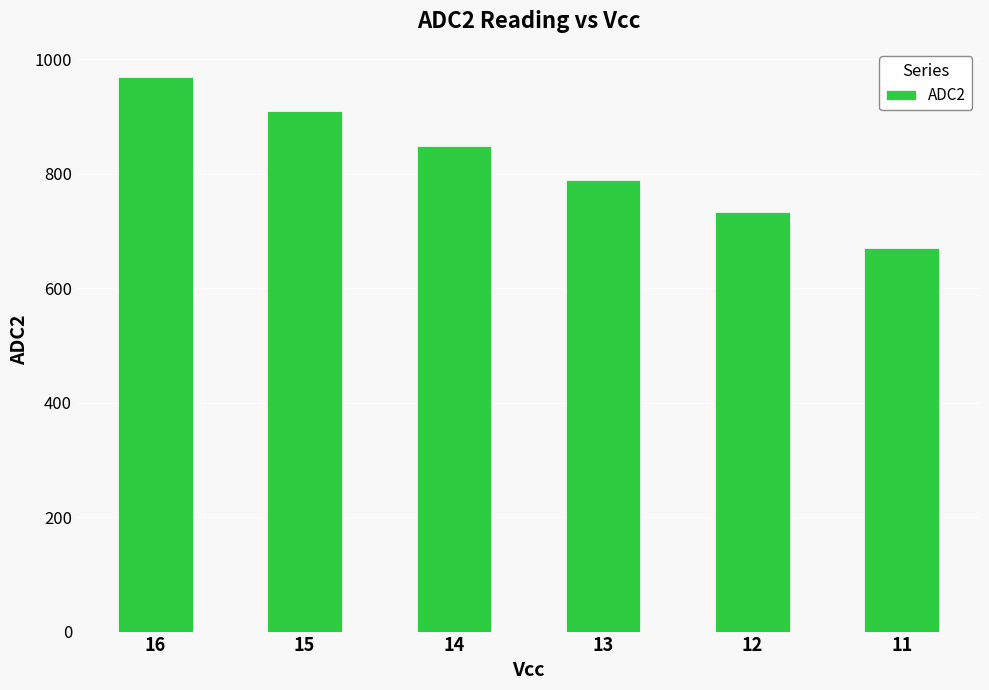

Rank the categories by value from lowest to highest.

11, 12, 13, 14, 15, 16